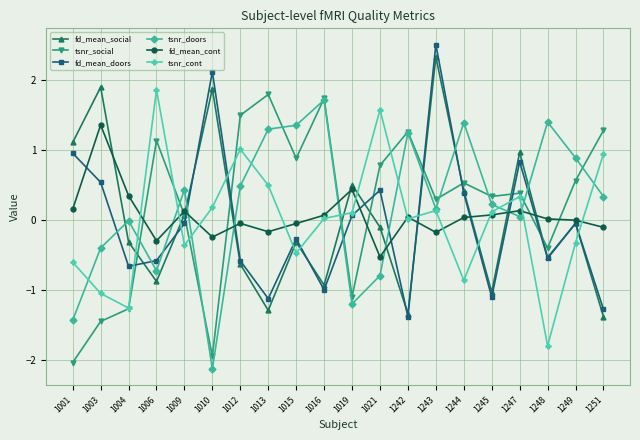

What is the spread (max minus min) of values at 1243?

2.7